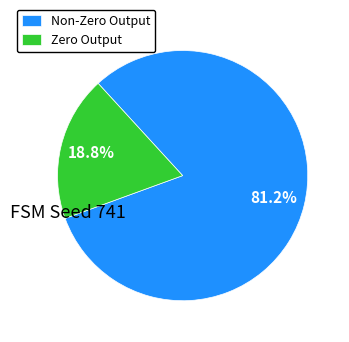

Rank the categories by value from lowest to highest.

Zero Output, Non-Zero Output